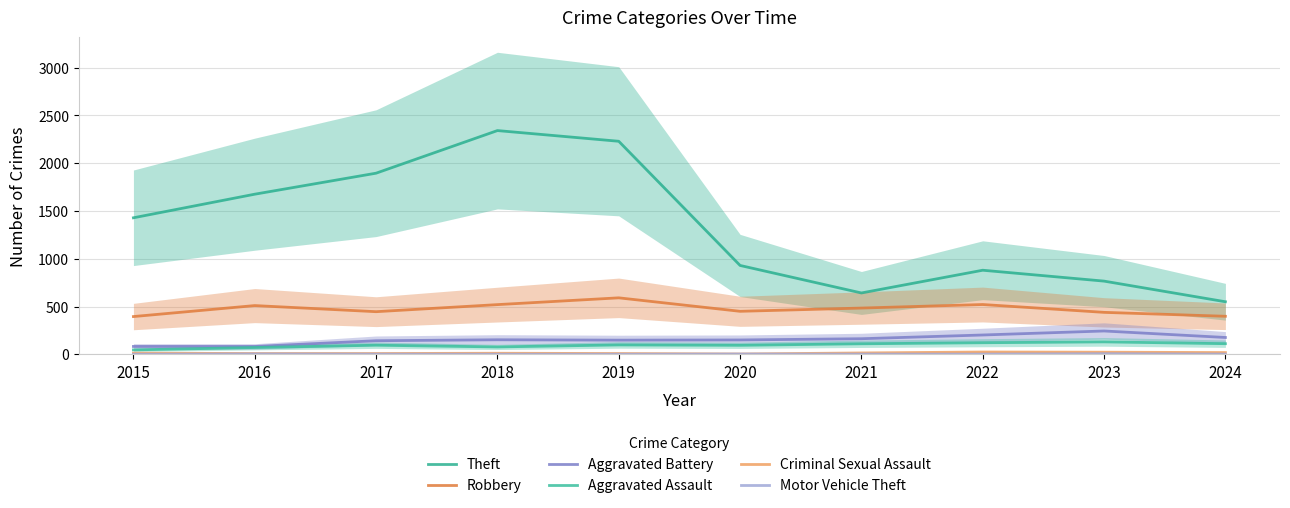

At which label is Motor Vehicle Theft closest to 3?

2020